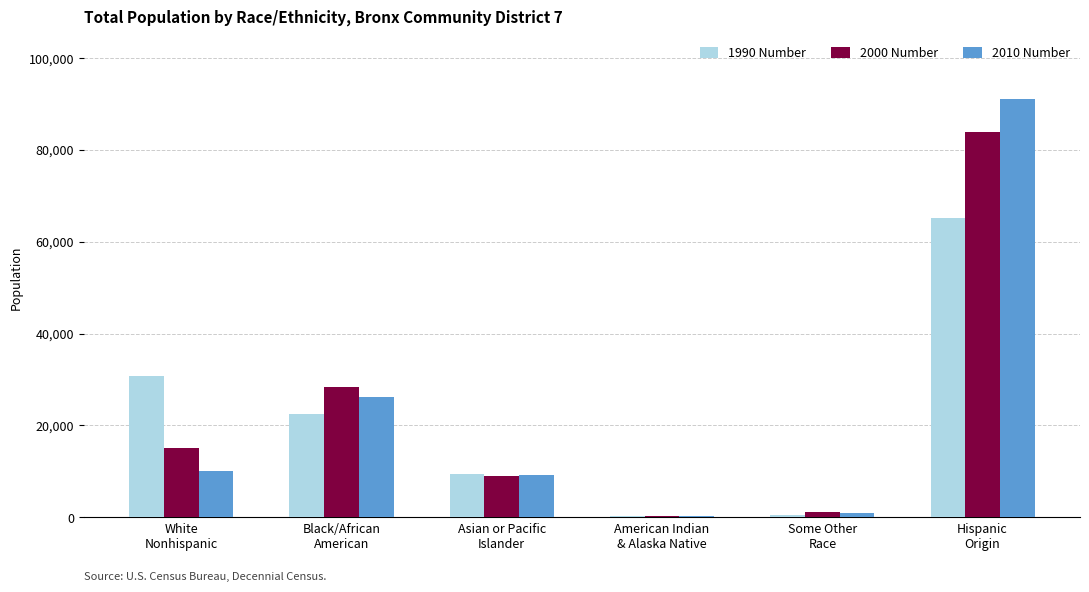

Rank the series by their maximum value, from lowest to highest.

1990 Number, 2000 Number, 2010 Number